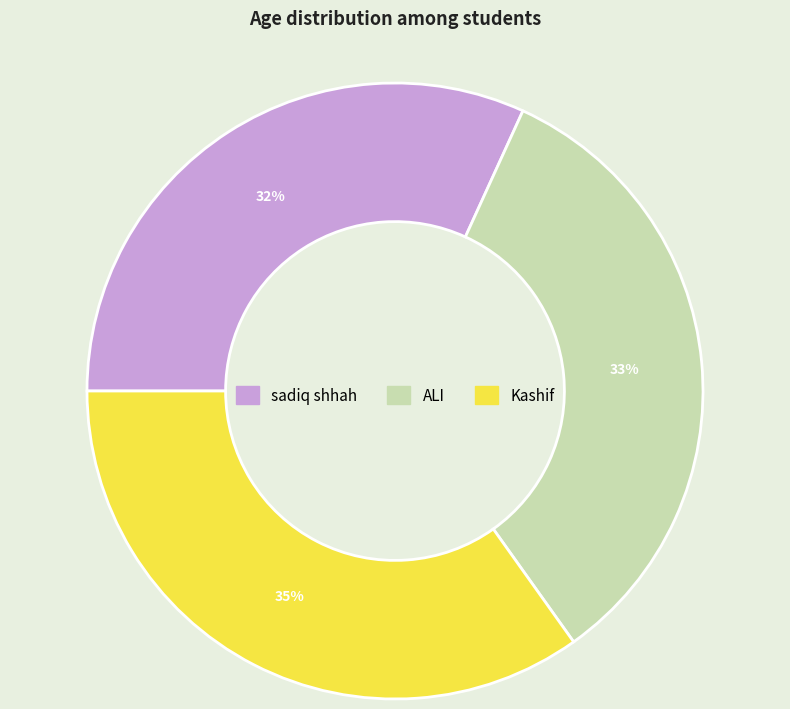

Which has a higher value, Kashif or ALI?

Kashif